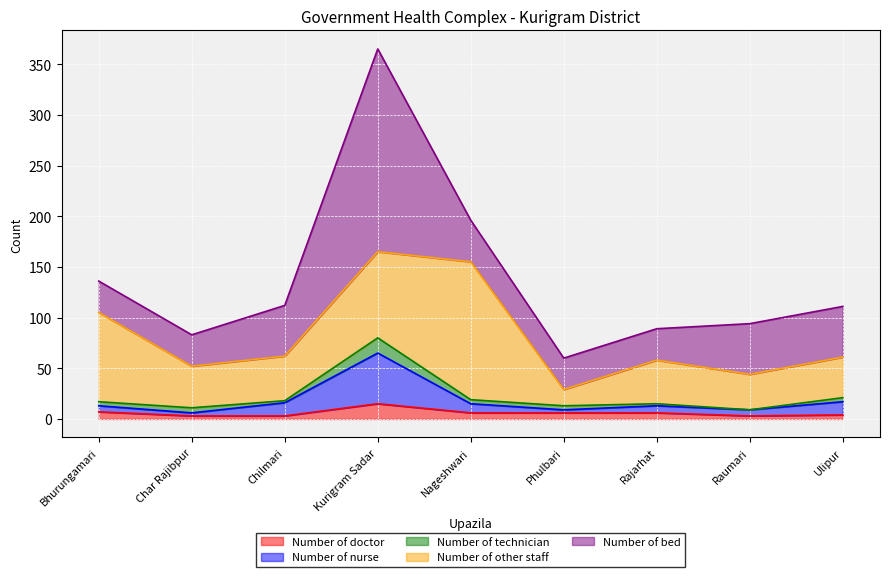

Count the number of data series in this chart.

5